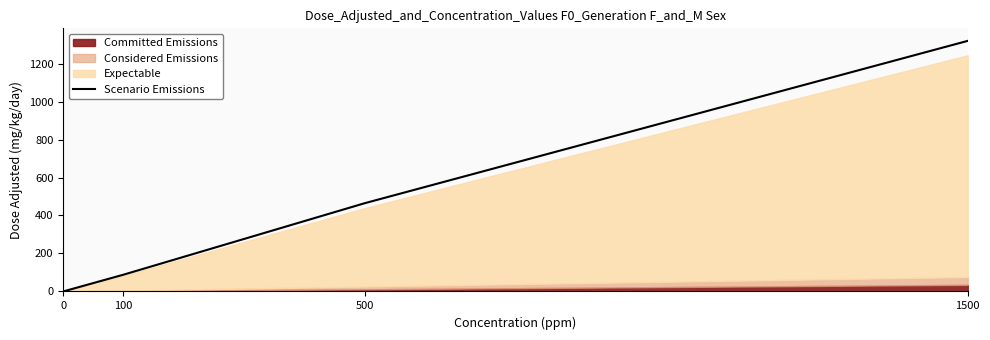

List the labels in order of value, largest first.

1500, 500, 100, 0